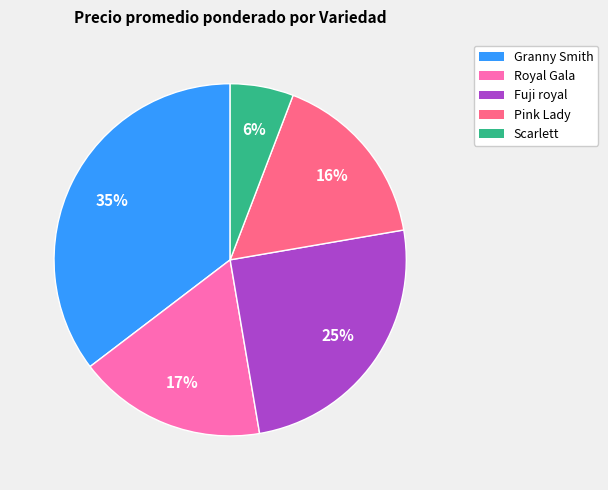

Does any single category account for the majority?

No